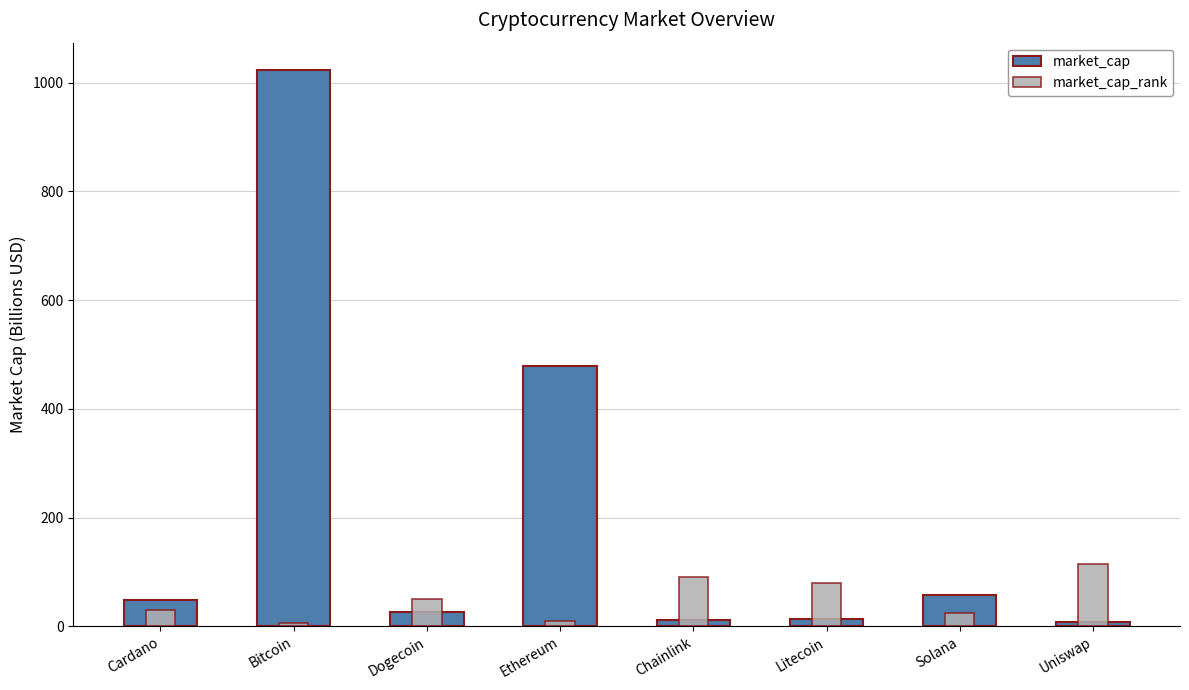

What are all the series names shown in the legend?

market_cap, market_cap_rank